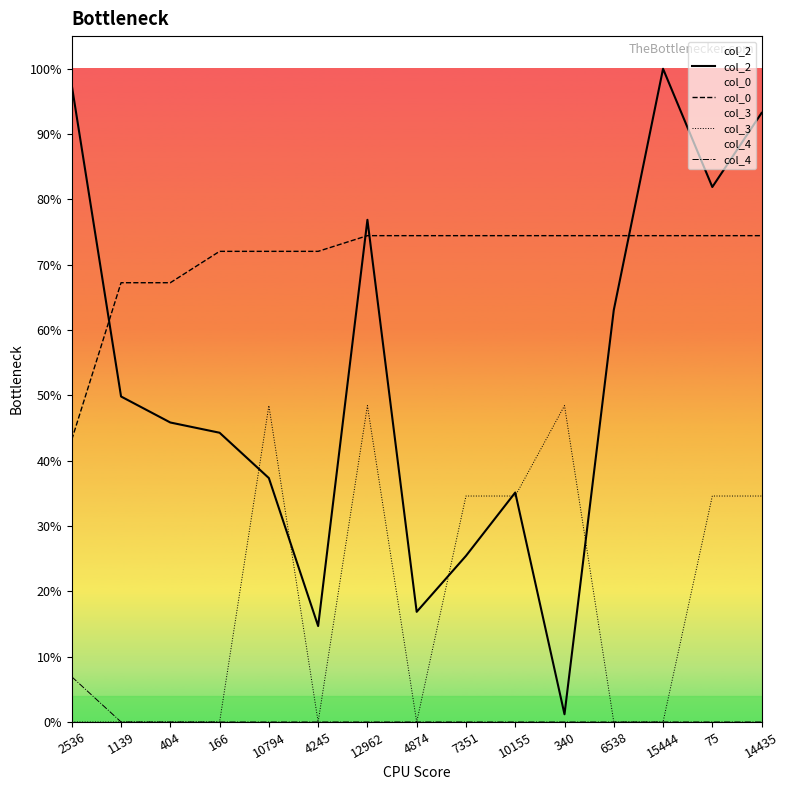

How many data points in col_0 are above 21523?

9